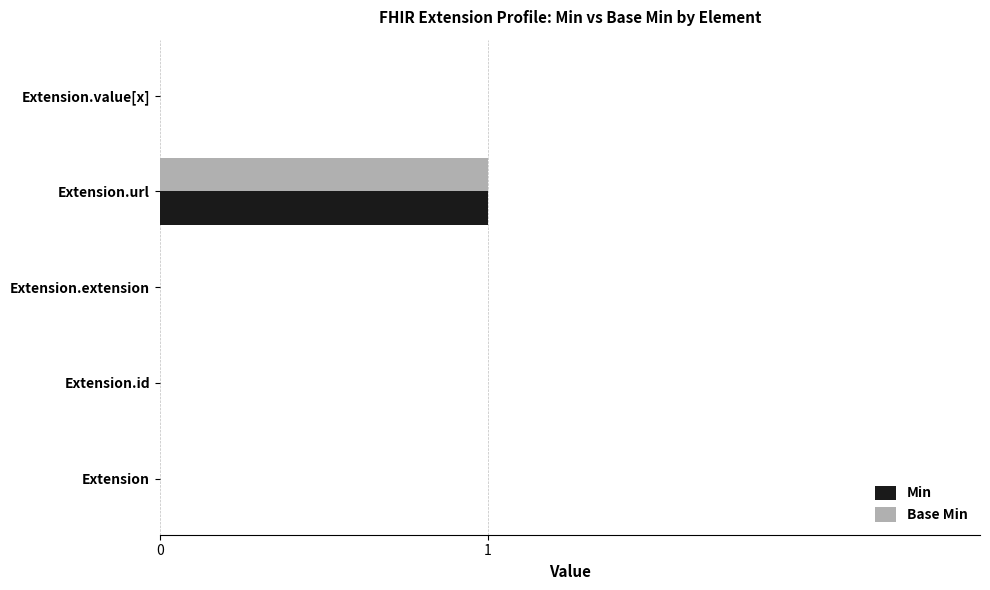

Count the Min values in the range 0 to 1.

5